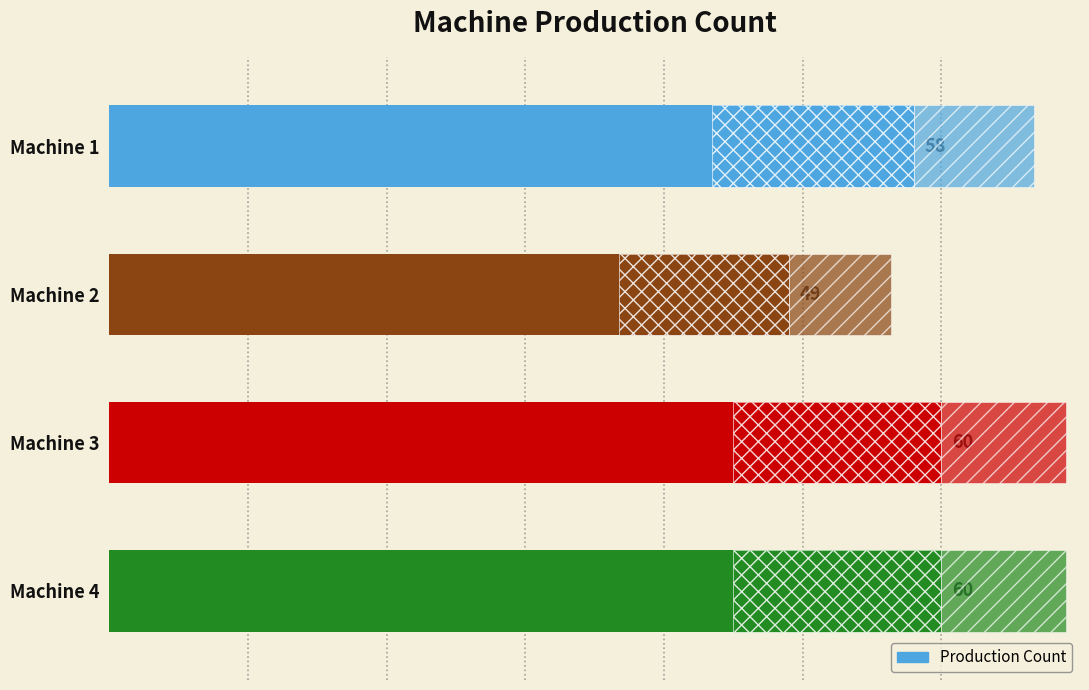

Approximately how many times larger is the value at Machine 3 compared to Machine 1?

1.0